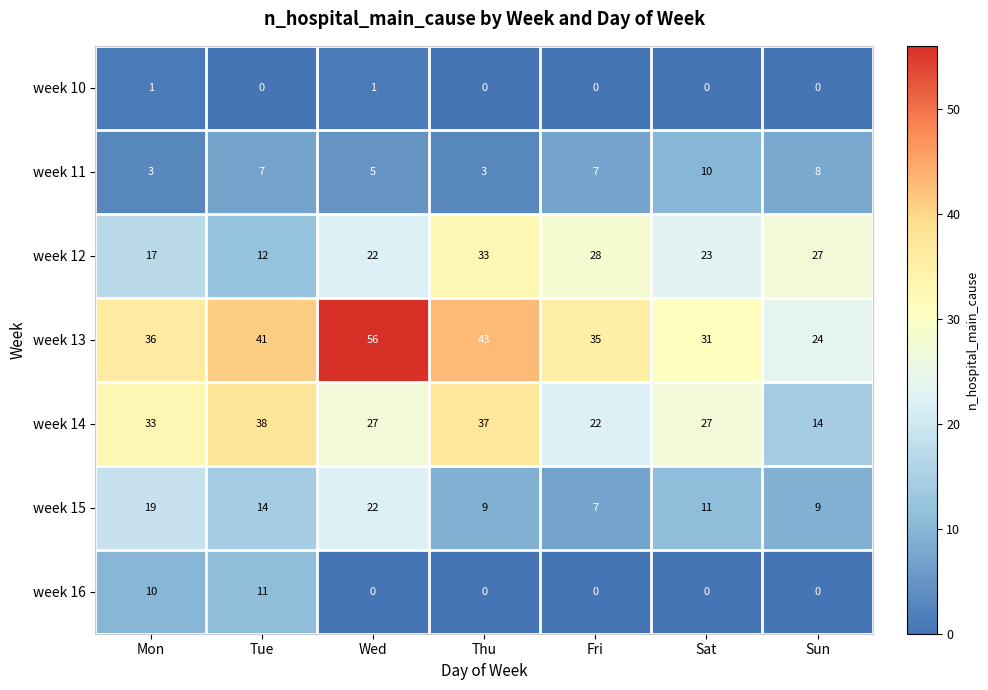

Which series has the largest range (max minus min)?

week 13